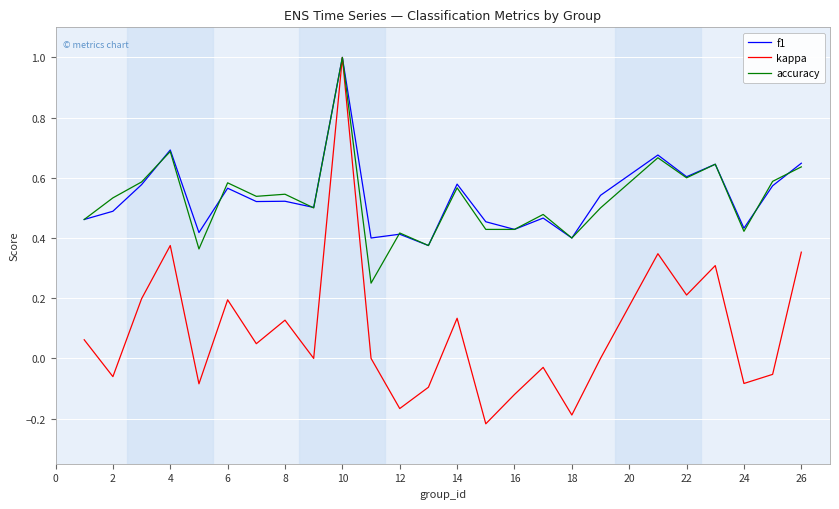

Which series has the widest spread of values?

kappa